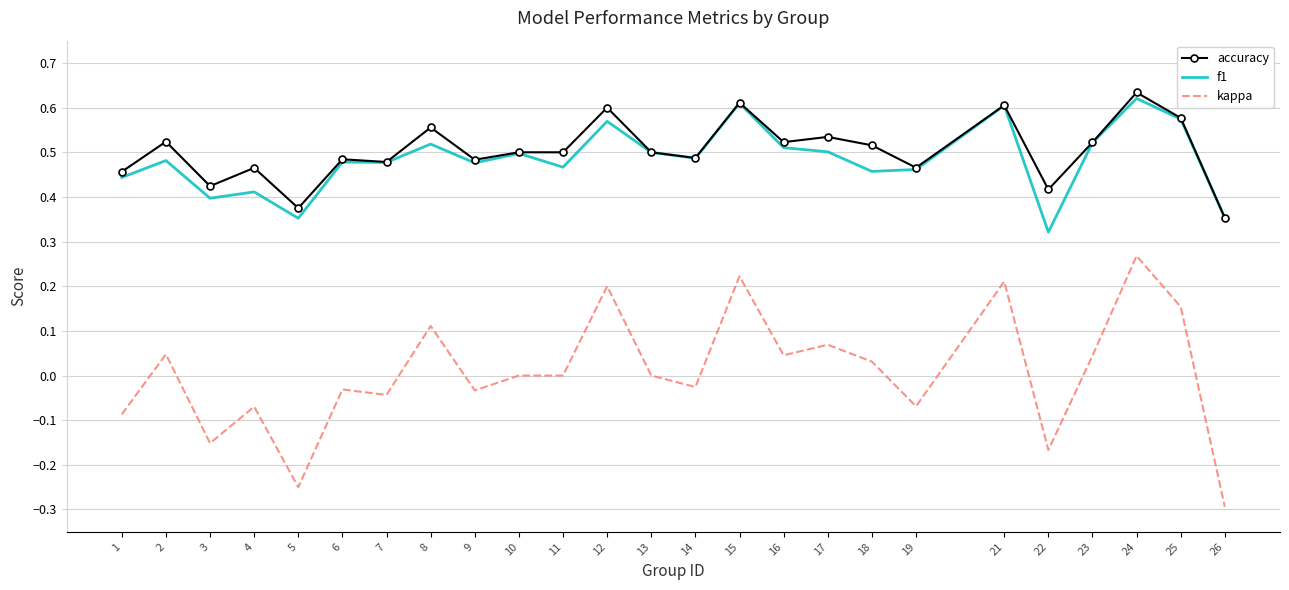

Which category has the highest value in the f1 series?

24